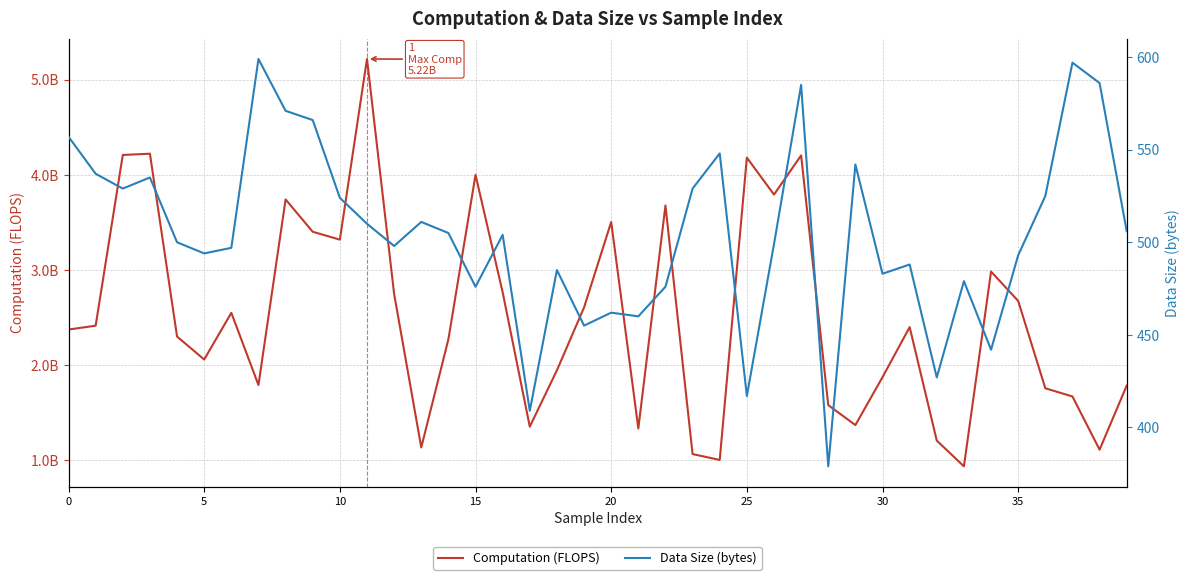

How many data points in Computation (FLOPS) are less than 2397459814?

20